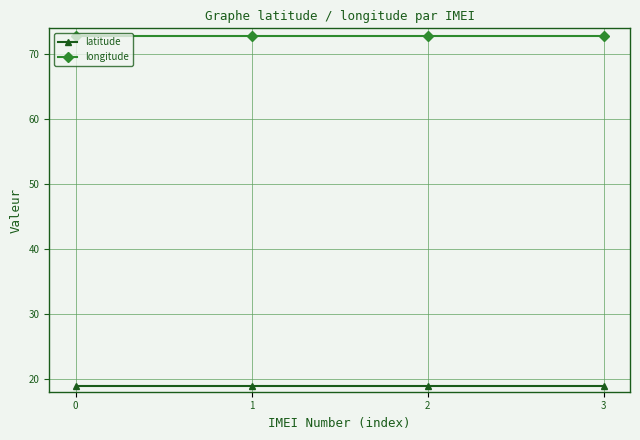

What are all the series names shown in the legend?

latitude, longitude